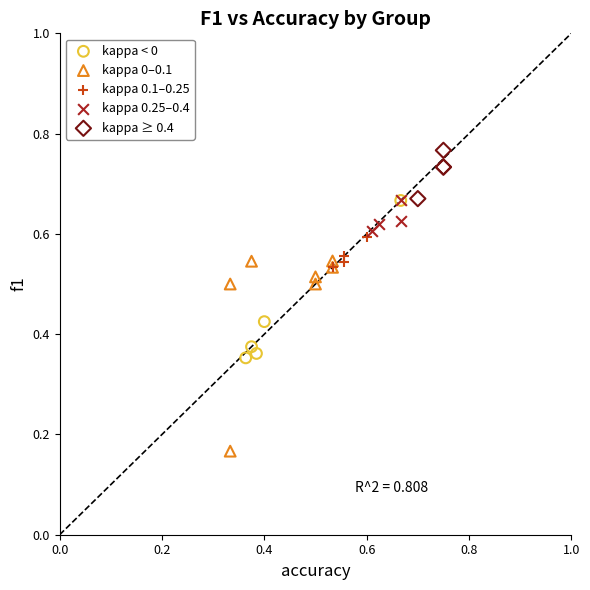

Which series reaches the maximum Y coordinate?

kappa ≥ 0.4